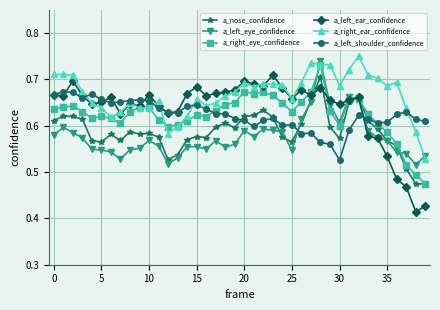

Which series has the largest total across all categories?

a_right_ear_confidence